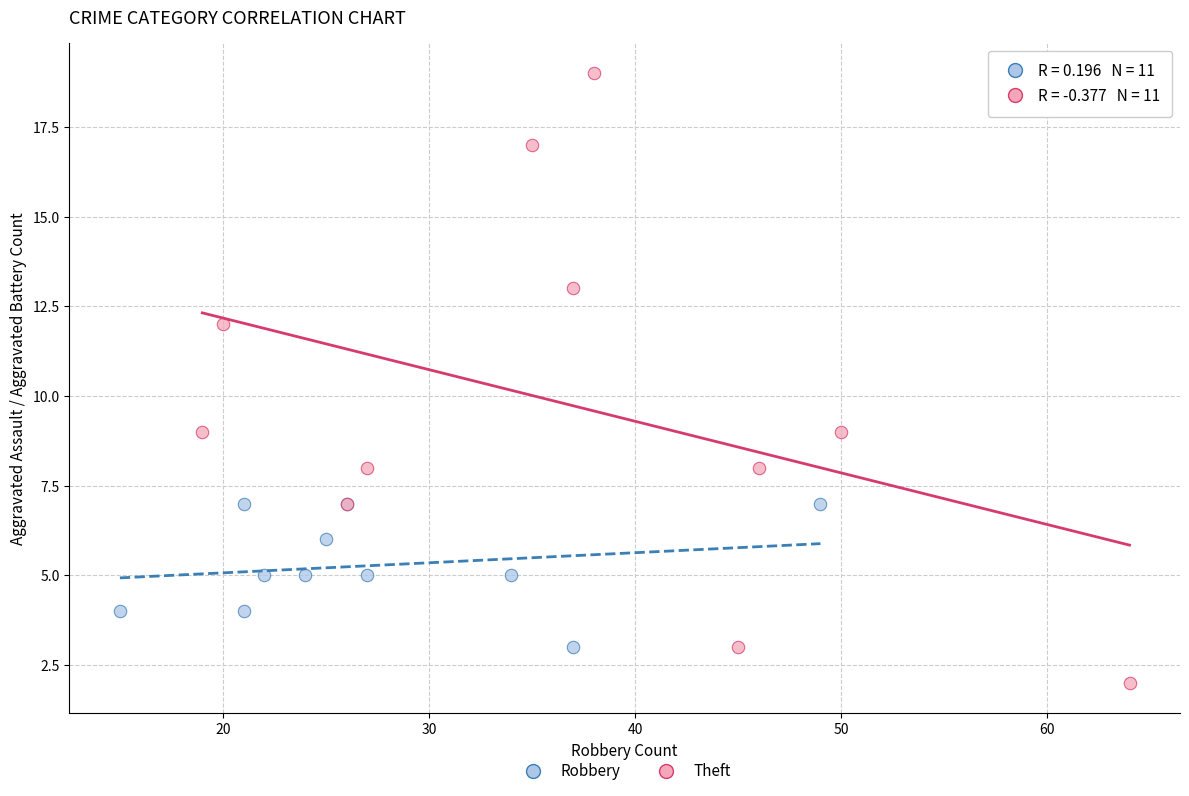

Which series has the largest Y range (max minus min)?

Theft